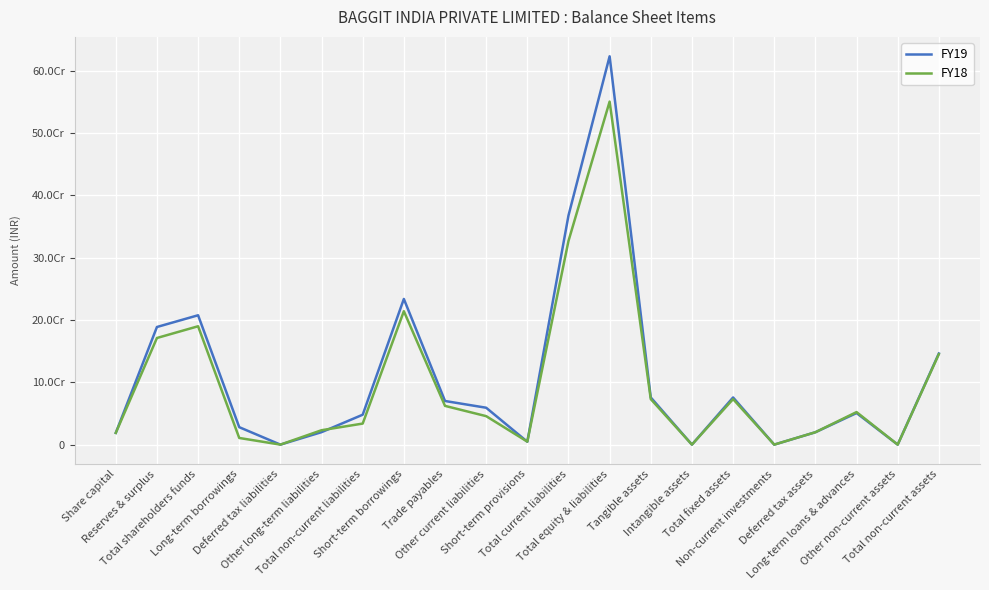

What is the difference between the FY19 values at Deferred tax assets and Short-term borrowings?

214008695